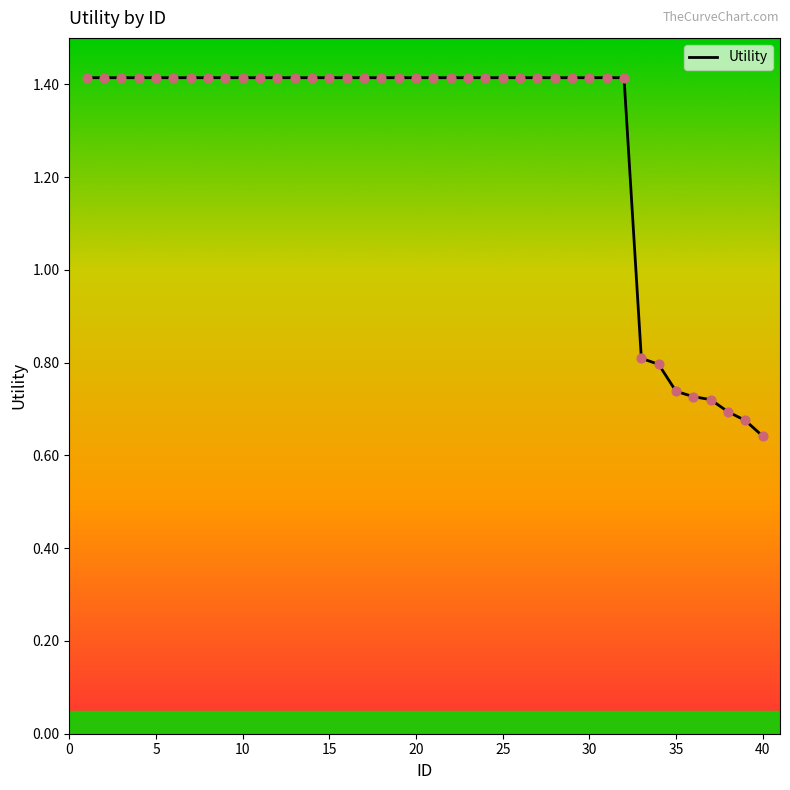

What is the greatest value displayed?

1.4